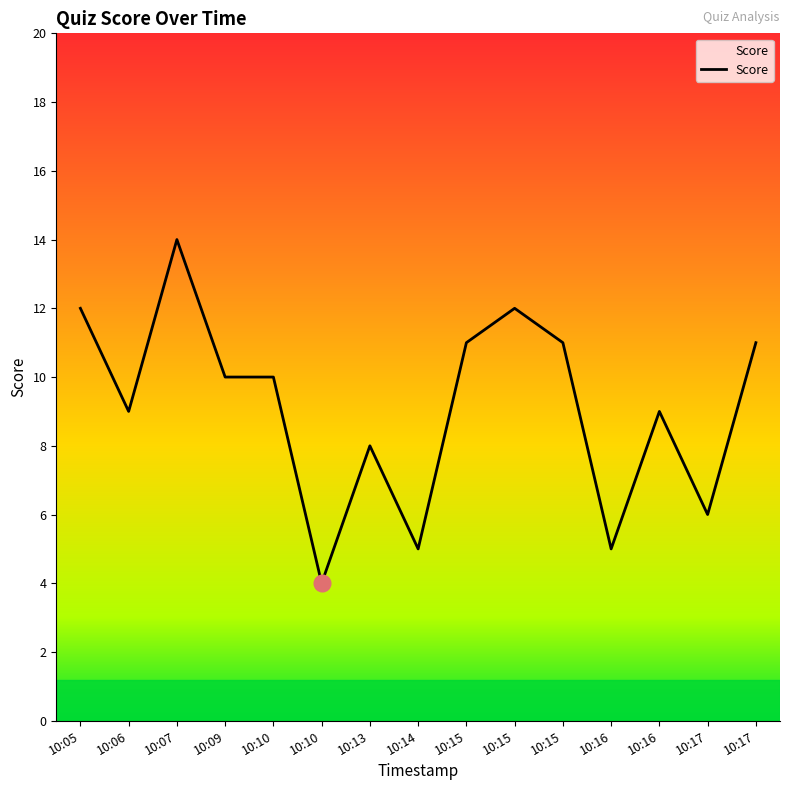

What is the sum of the values at 10:05 and 10:15?

23